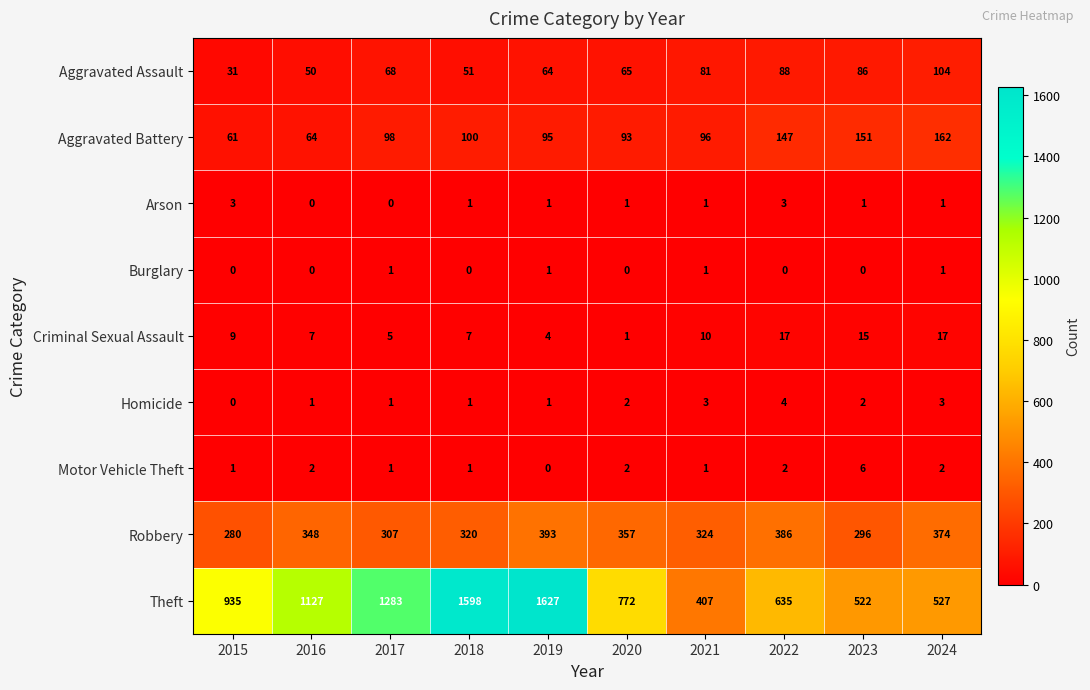

What is the average value of the Criminal Sexual Assault series?

9